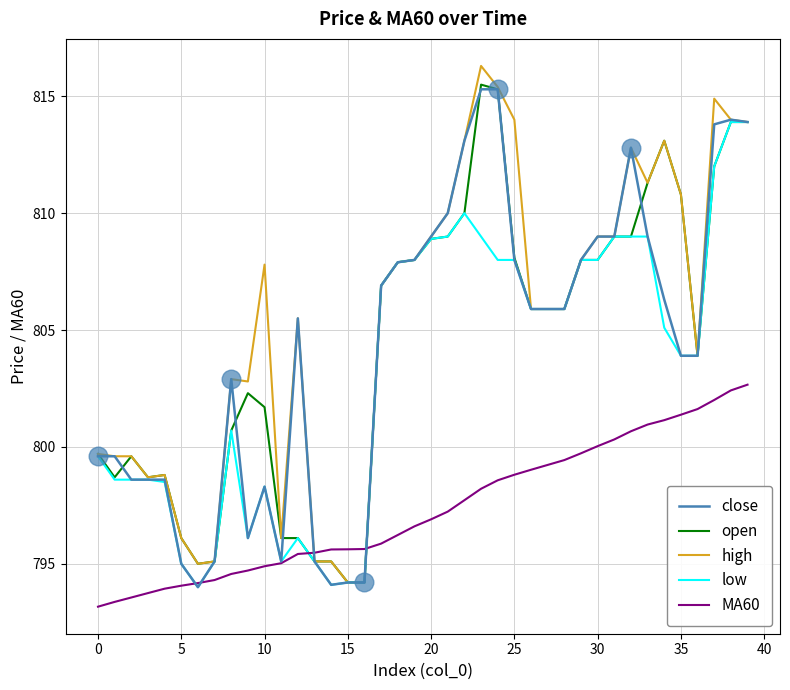

How many intersections are there between high and MA60?

2